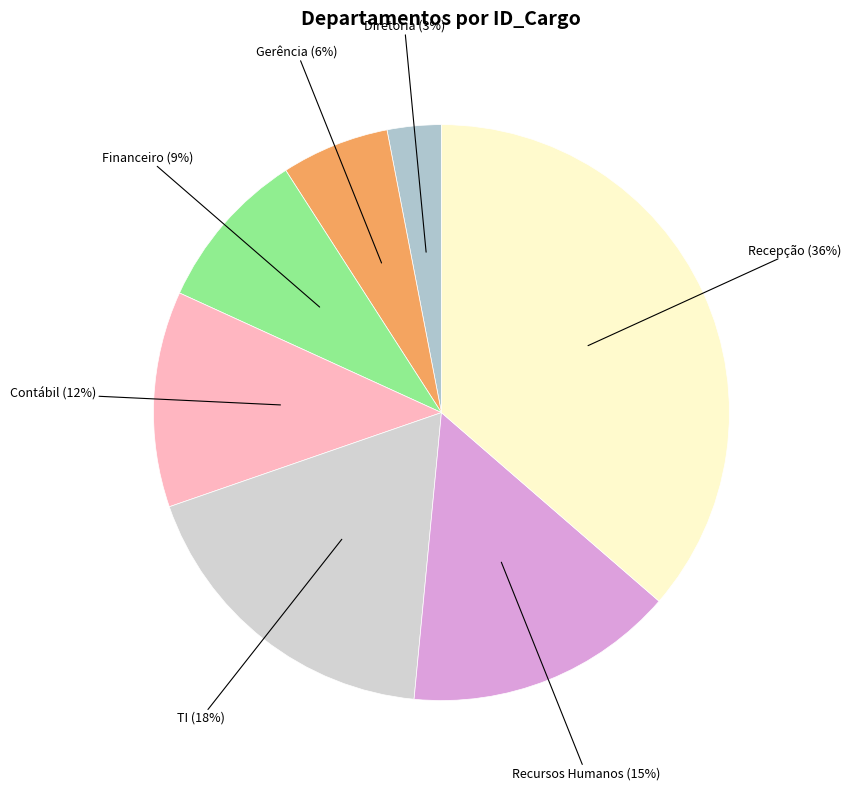

Which slice is the smallest?

Diretoria